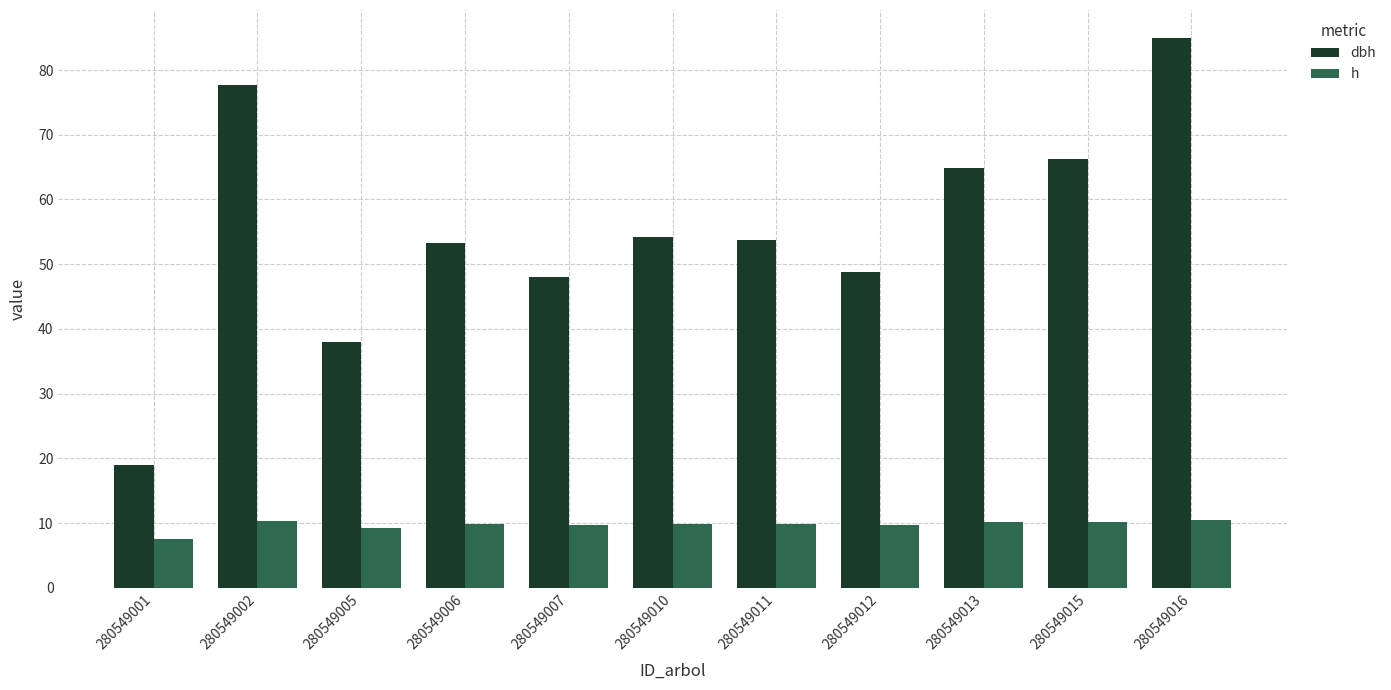

What is the maximum value shown in the chart?

85.0